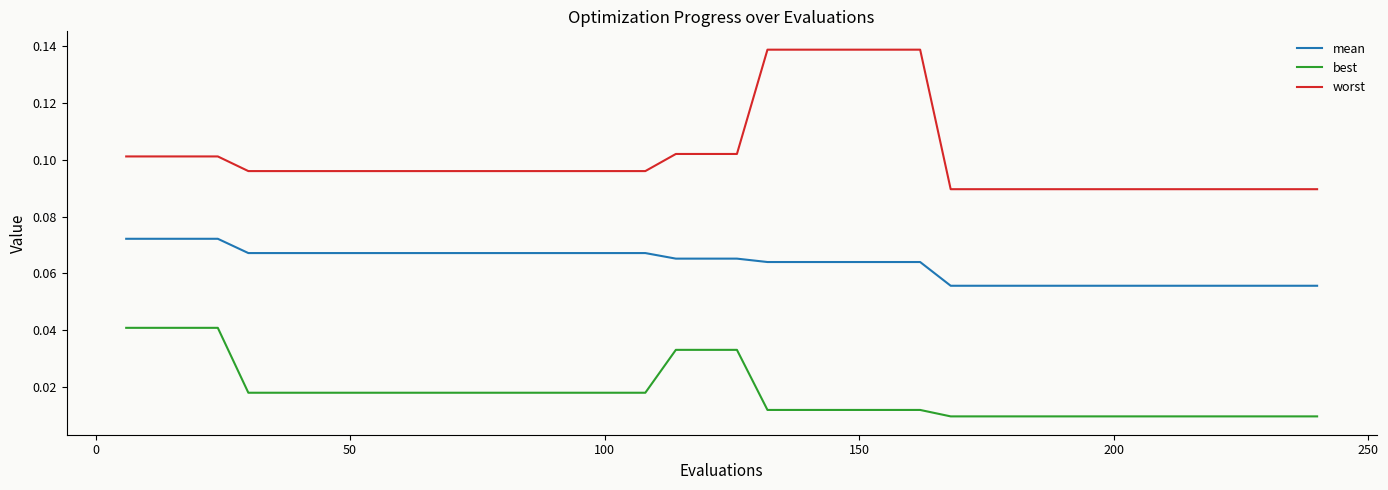

Which series has the largest range (max minus min)?

worst